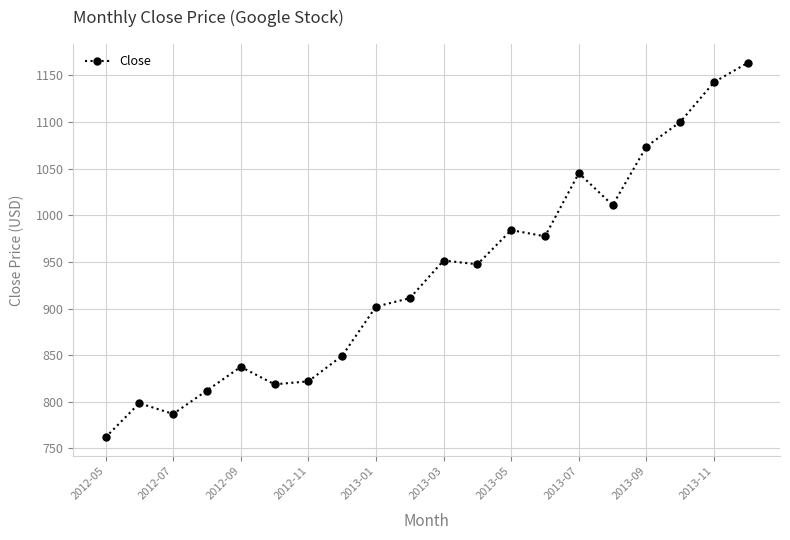

What is the minimum value shown in the chart?

761.8